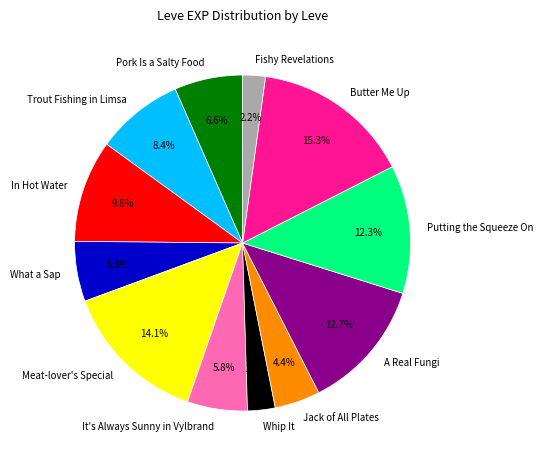

Between Meat-lover's Special and Trout Fishing in Limsa, which is larger?

Meat-lover's Special